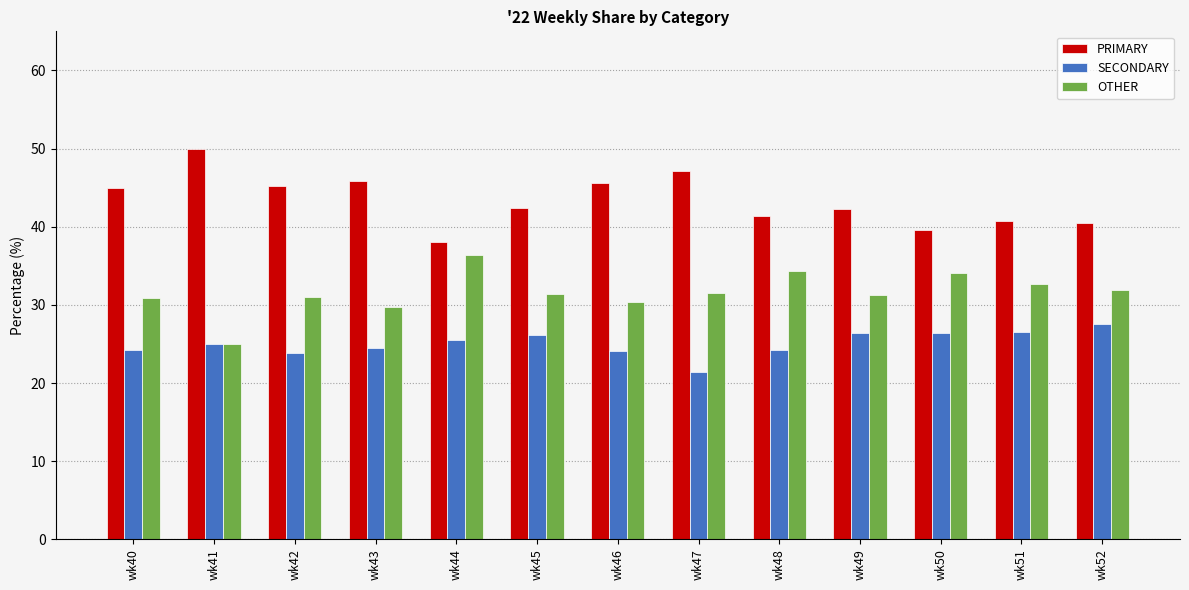

How many groups of bars are there?

13